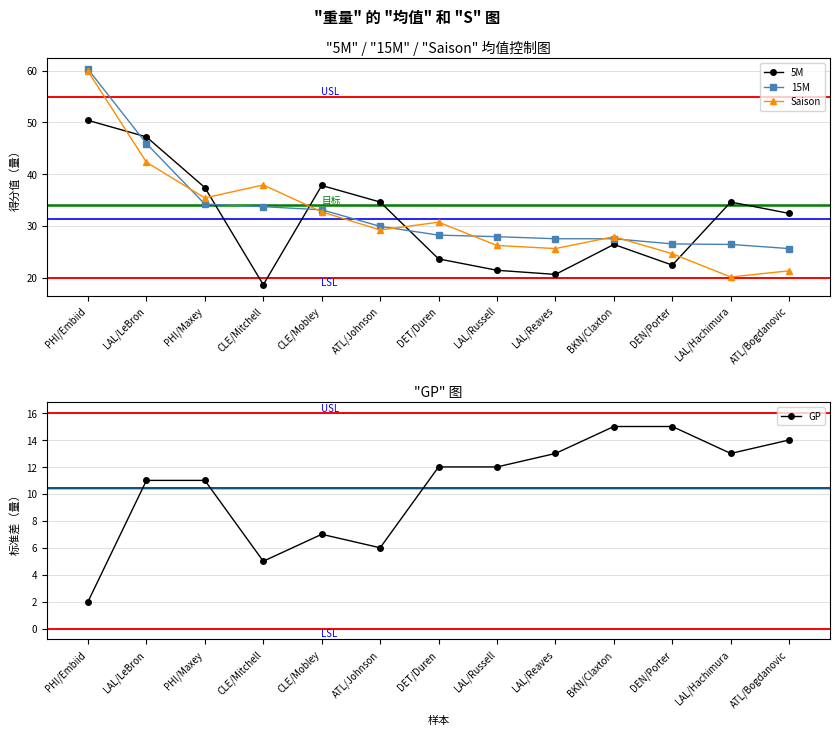

What is the difference between the Saison values at ATL/Johnson and DEN/Porter?

4.6